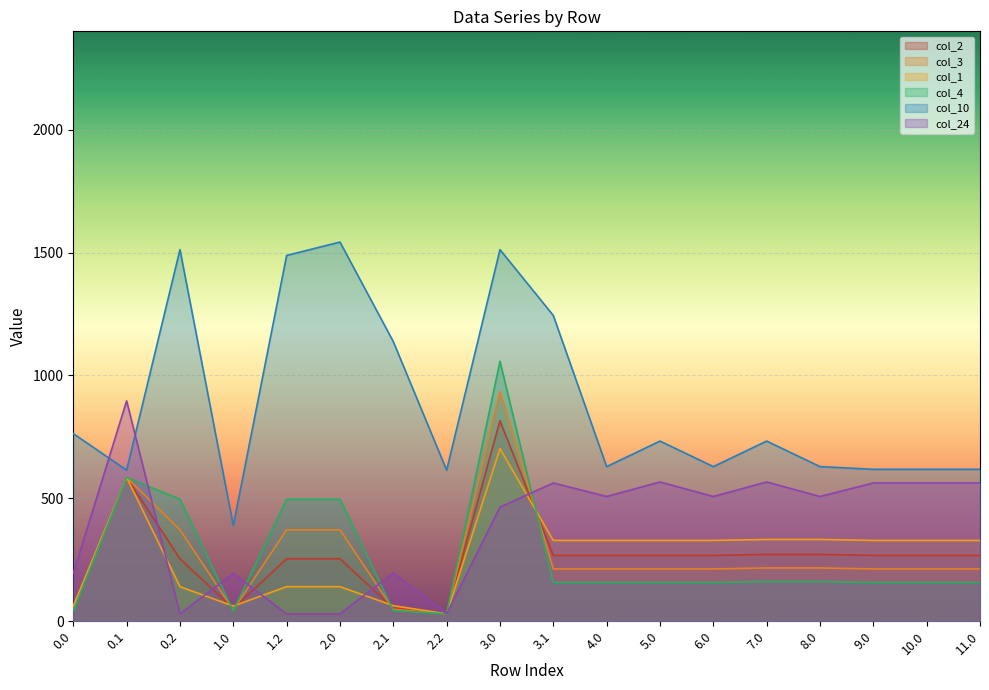

What is the average value of the col_4 series?

262.1